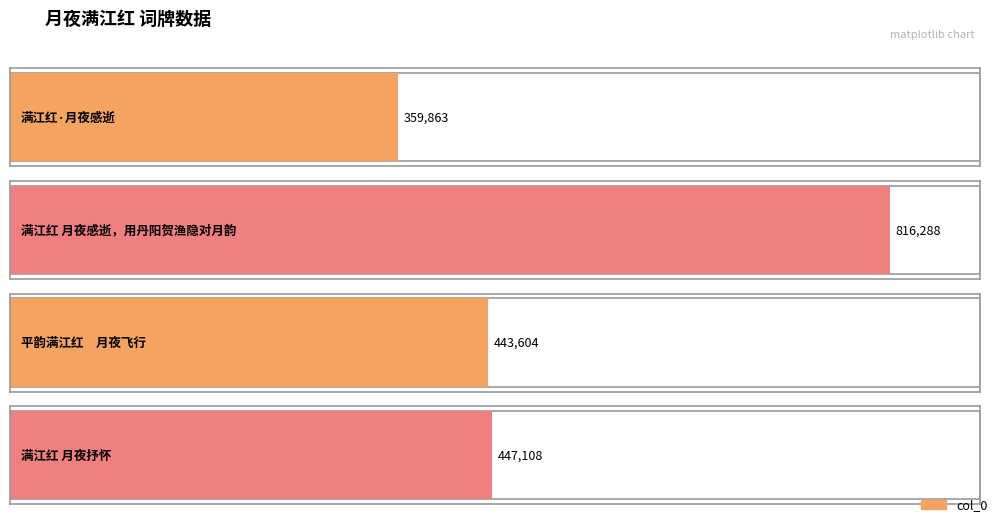

What is the change in value from 满江红·月夜感逝 to 满江红 月夜感逝，用丹阳贺渔隐对月韵?

+456425